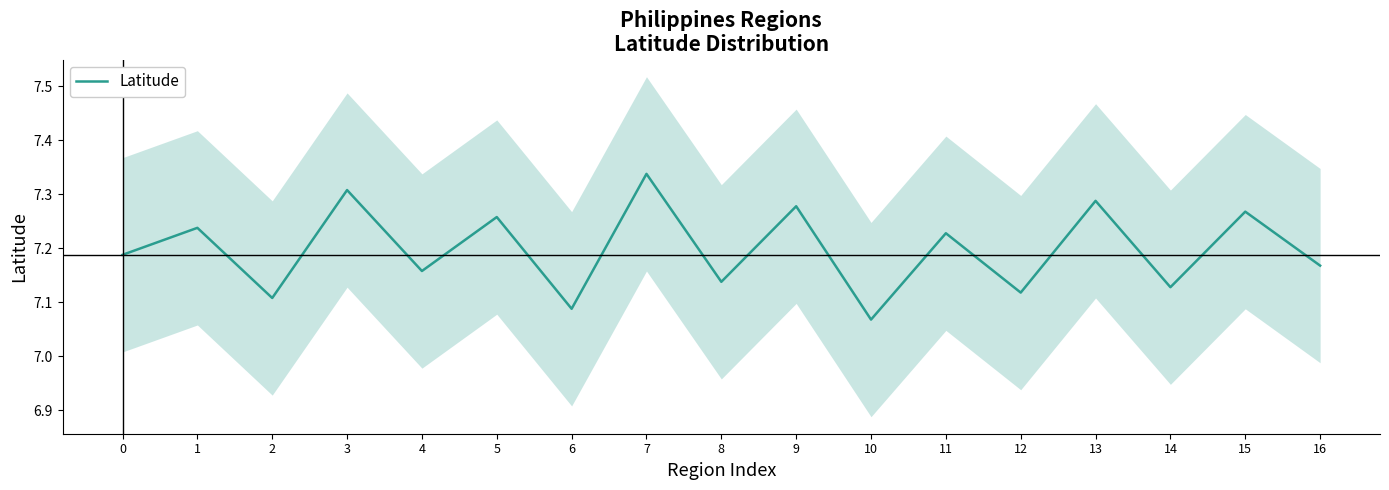

Where is the first local maximum?

1